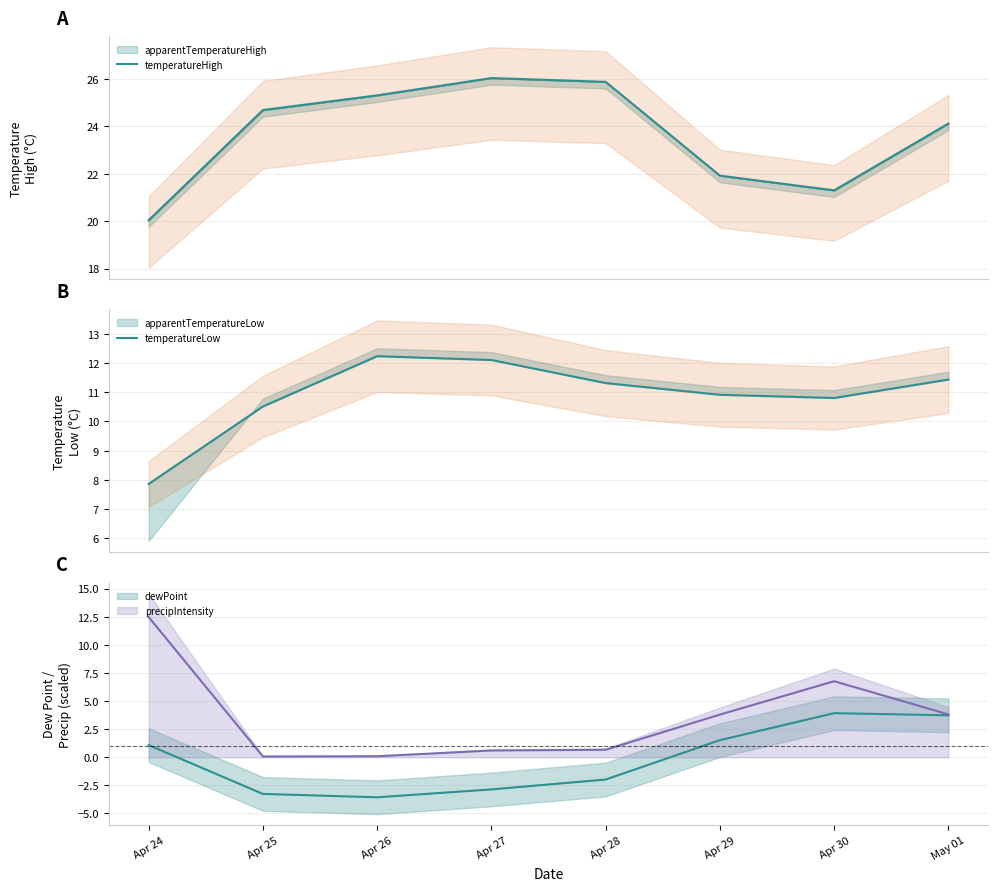

What is the value of the temperatureLow point at the 7th from the left?

10.8